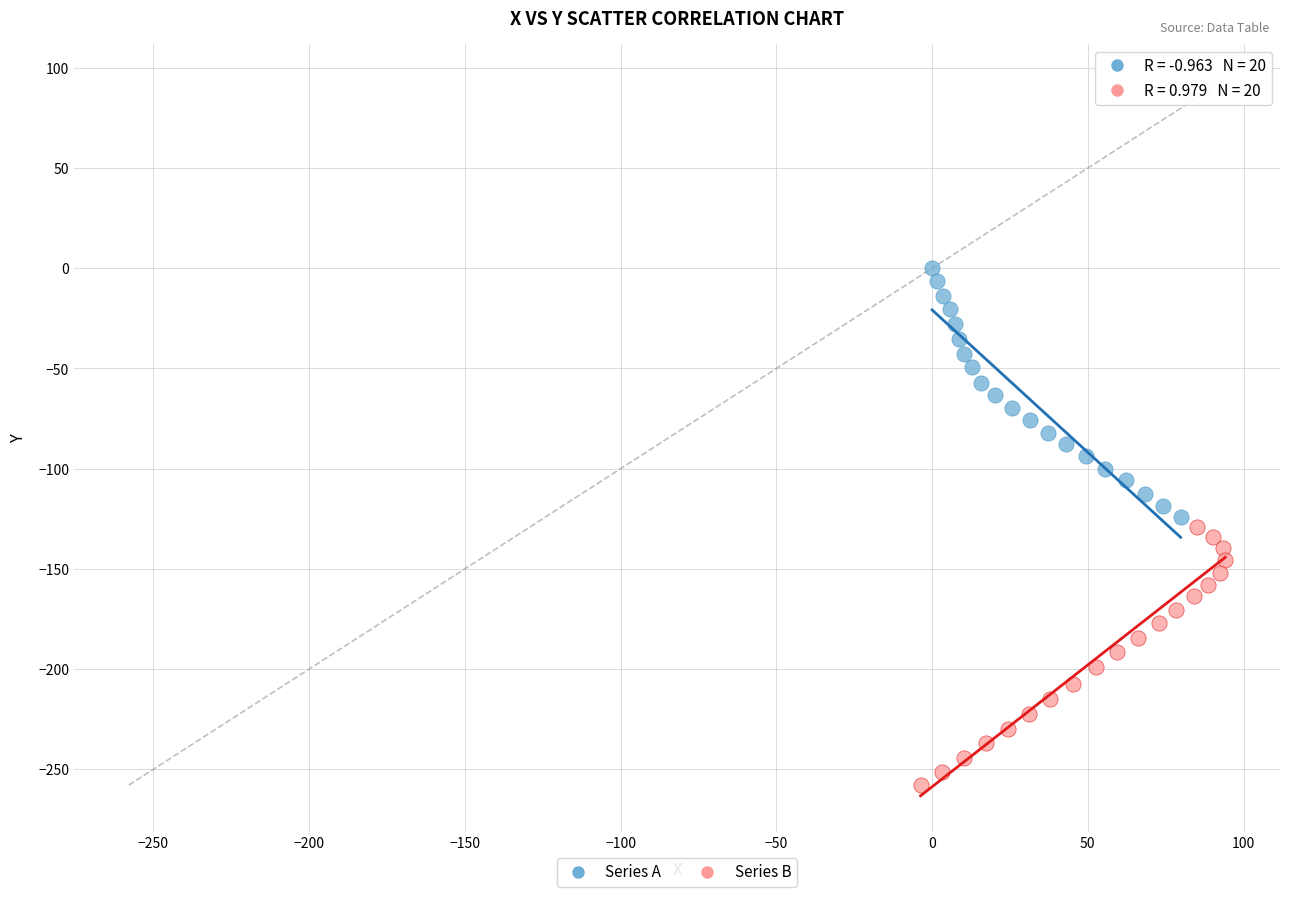

Which series reaches the minimum Y coordinate?

Series B